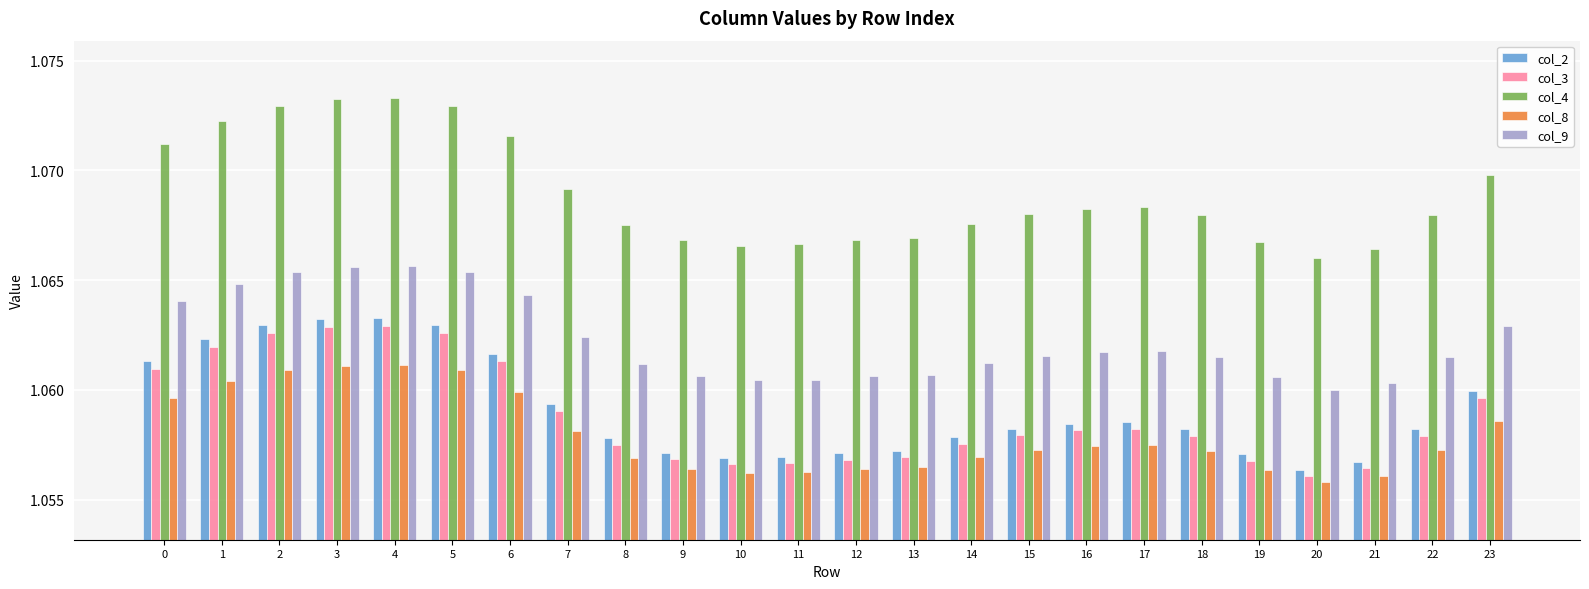

Which series has the widest spread of values?

col_4